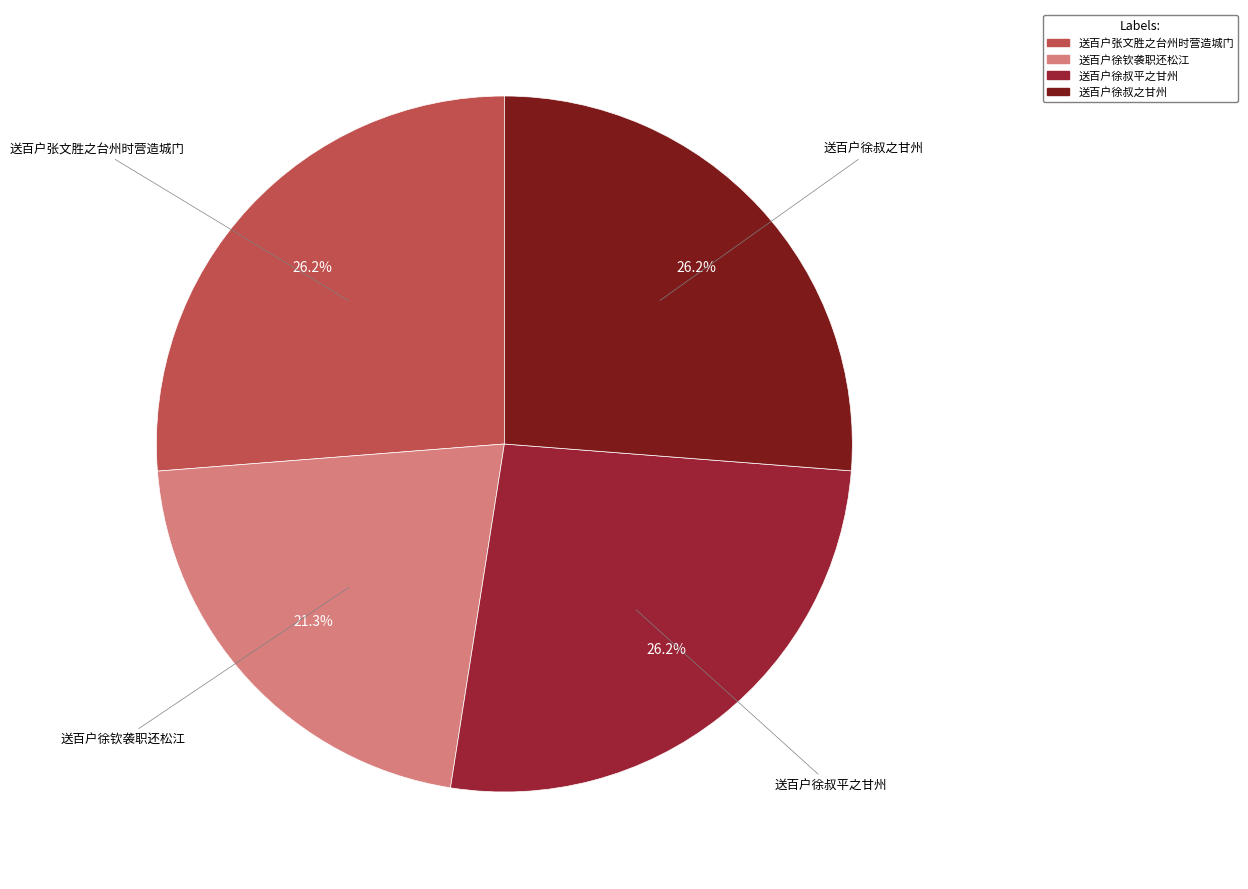

True or false: 送百户徐叔平之甘州 accounts for 26% of the total.

True